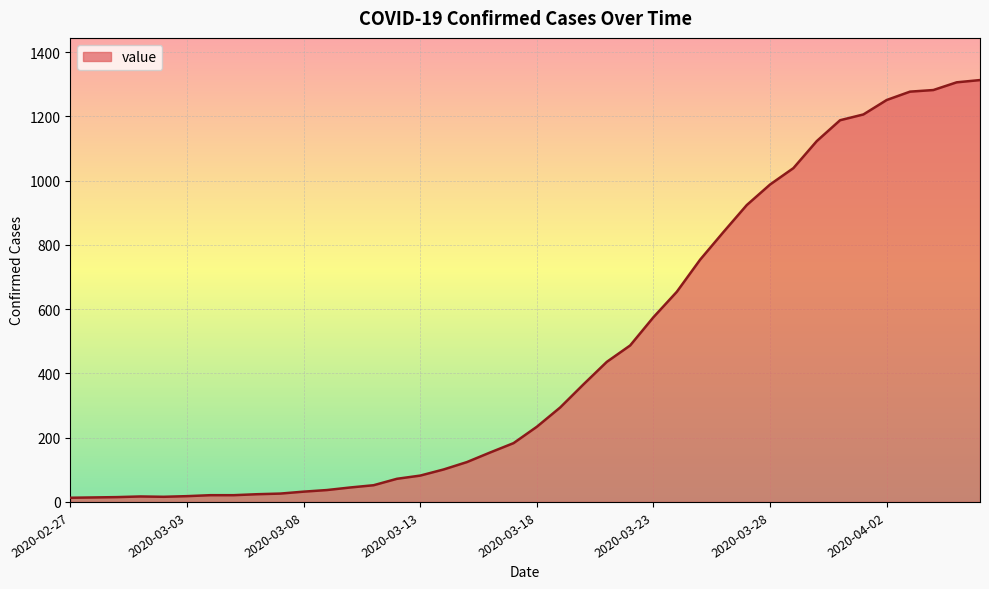

What is the difference between the maximum and minimum values?

1300